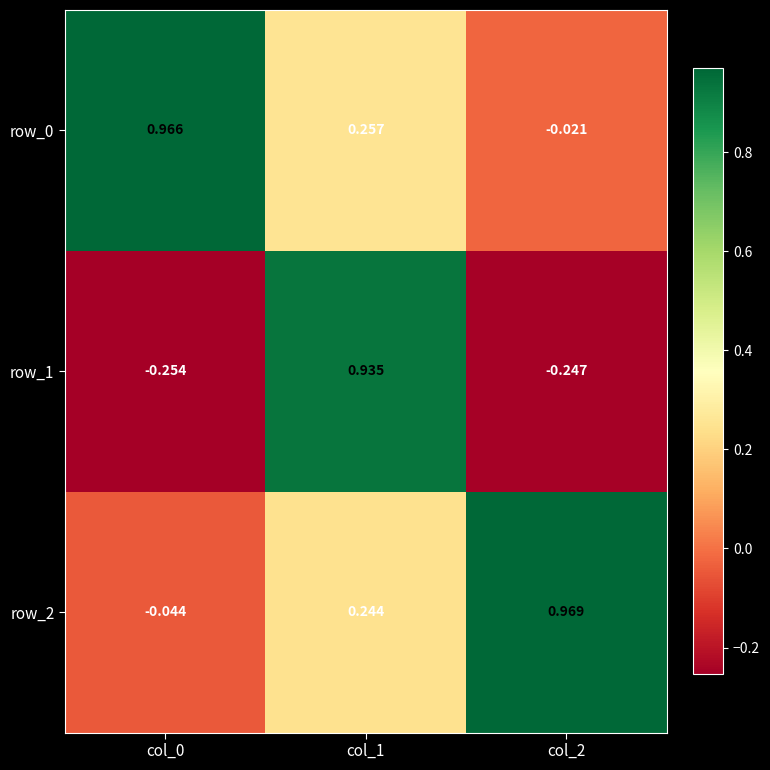

Is the value of row_0 at col_0 greater than the value of row_2 at col_0?

Yes